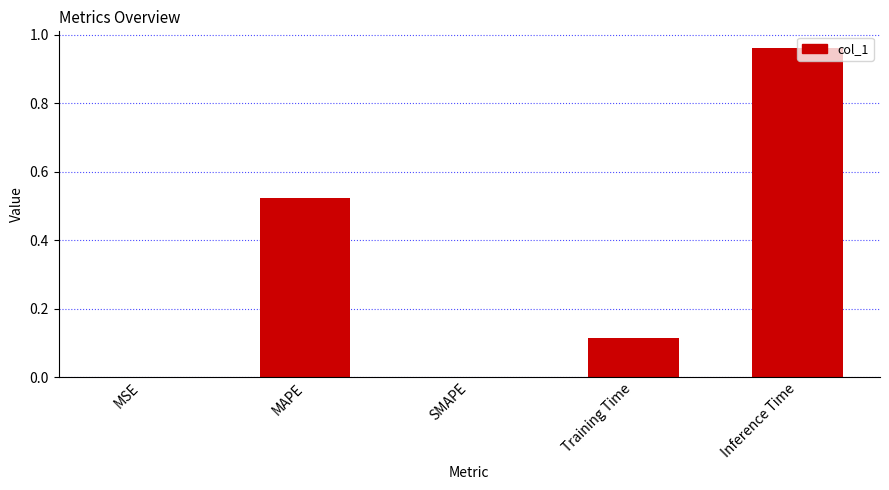

True or false: the data shows -0.5 at SMAPE.

False